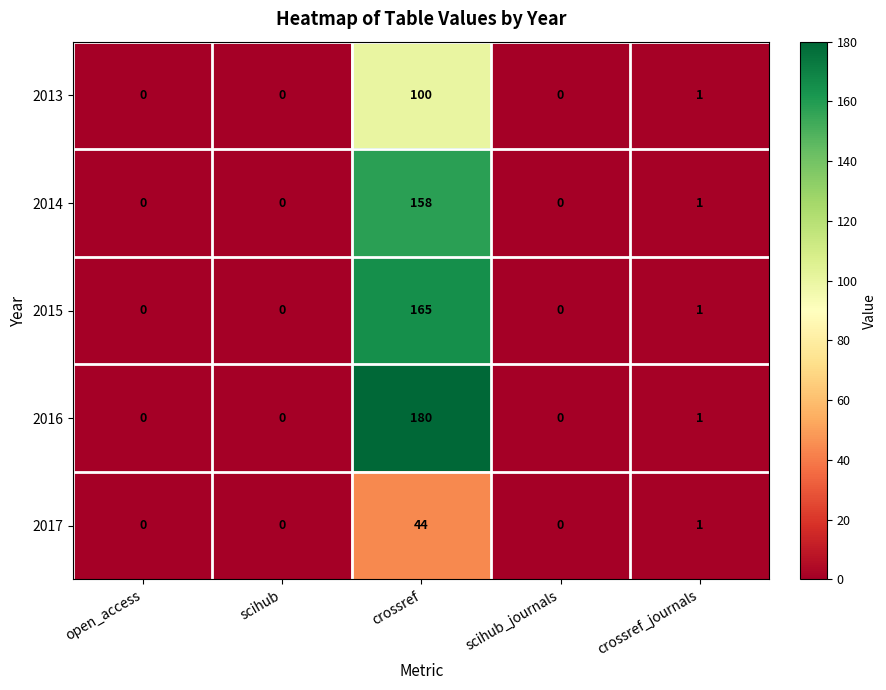

How many series are shown in this chart?

5